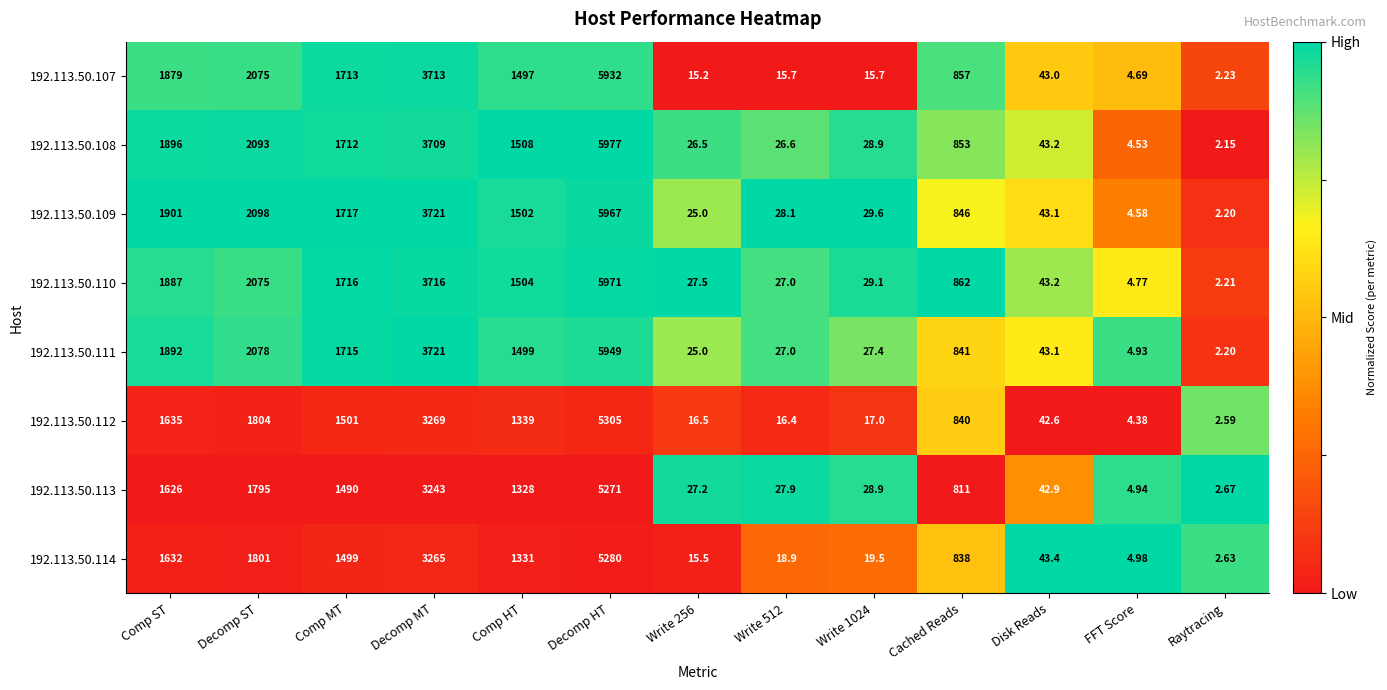

List the series in order of their peak value, lowest first.

192.113.50.113, 192.113.50.114, 192.113.50.112, 192.113.50.107, 192.113.50.111, 192.113.50.109, 192.113.50.110, 192.113.50.108